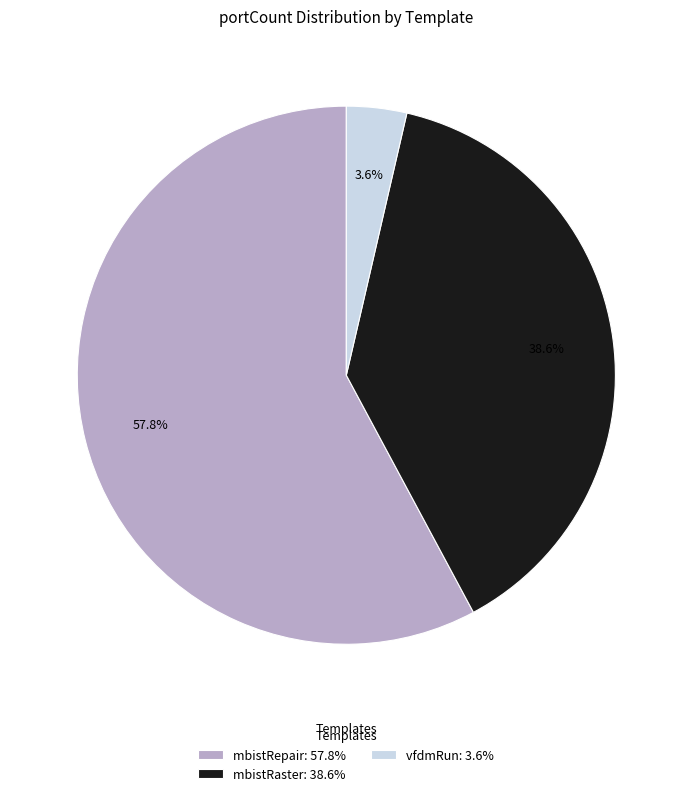

Is mbistRepair: 57.8% the majority of the pie?

Yes